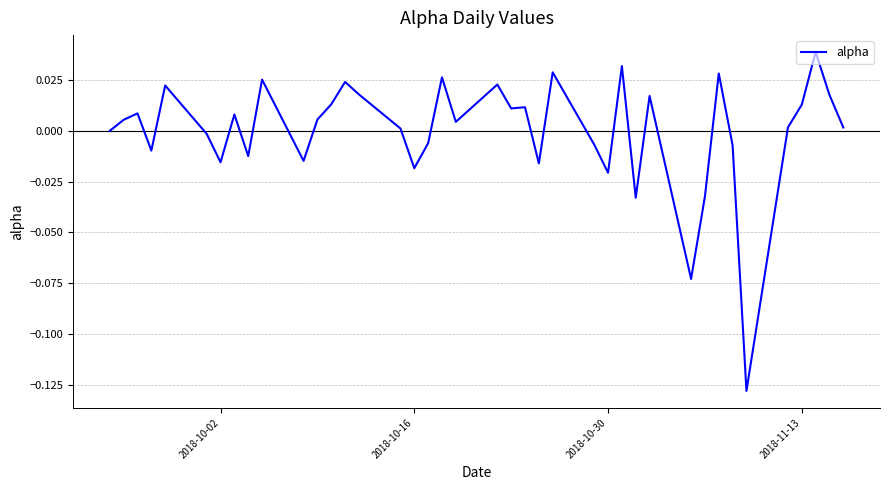

Reading left to right, extract all data points from this chart.

0.0	0.0	0.0	-0.0	0.0	-0.0	-0.0	0.0	-0.0	0.0	-0.0	0.0	0.0	0.0	0.0	0.0	-0.0	-0.0	0.0	0.0	0.0	0.0	0.0	-0.0	0.0	-0.0	-0.0	0.0	-0.0	0.0	-0.1	-0.0	0.0	-0.0	-0.1	0.0	0.0	0.0	0.0	0.0